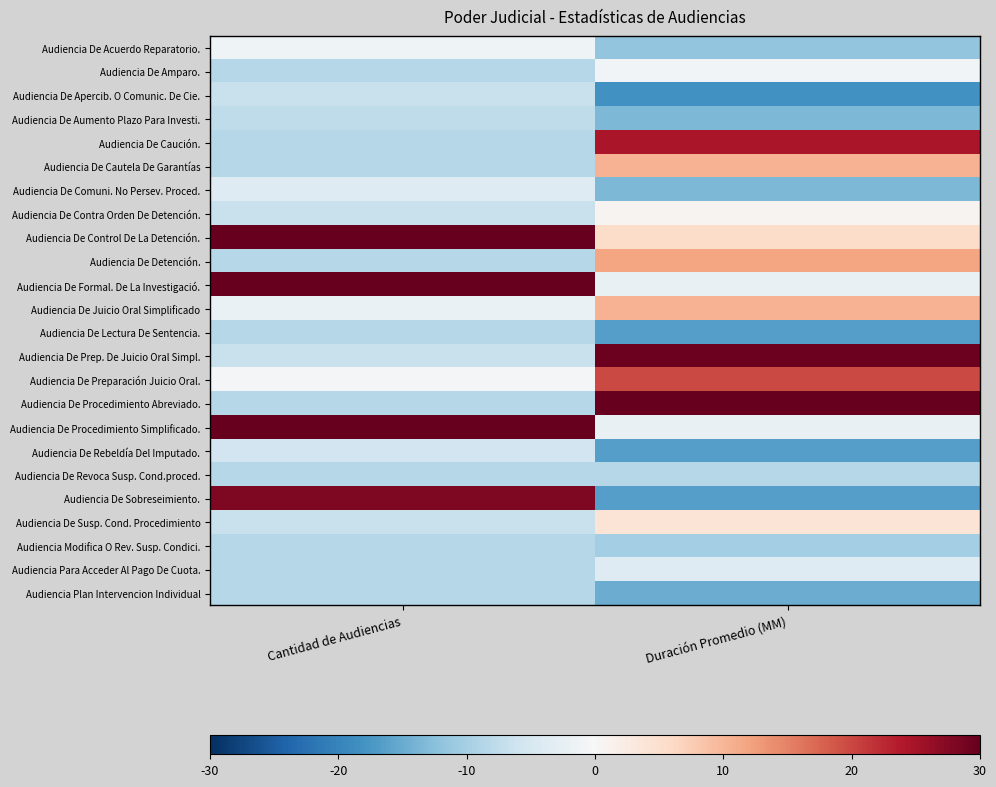

Reading left to right, list all the values displayed in this chart.

Audiencia De Acuerdo Reparatorio.: Cantidad de Audiencias=-1.2	Duración Promedio (MM)=-11.8
Audiencia De Amparo.: Cantidad de Audiencias=-8.5	Duración Promedio (MM)=-0.7
Audiencia De Apercib. O Comunic. De Cie.: Cantidad de Audiencias=-6.6	Duración Promedio (MM)=-18.1
Audiencia De Aumento Plazo Para Investi.: Cantidad de Audiencias=-7.6	Duración Promedio (MM)=-13.4
Audiencia De Caución.: Cantidad de Audiencias=-8.5	Duración Promedio (MM)=24.6
Audiencia De Cautela De Garantías: Cantidad de Audiencias=-8.5	Duración Promedio (MM)=10.4
Audiencia De Comuni. No Persev. Proced.: Cantidad de Audiencias=-3.9	Duración Promedio (MM)=-13.4
Audiencia De Contra Orden De Detención.: Cantidad de Audiencias=-6.6	Duración Promedio (MM)=0.9
Audiencia De Control De La Detención.: Cantidad de Audiencias=37.1	Duración Promedio (MM)=5.6
Audiencia De Detención.: Cantidad de Audiencias=-8.5	Duración Promedio (MM)=11.9
Audiencia De Formal. De La Investigació.: Cantidad de Audiencias=32.5	Duración Promedio (MM)=-2.3
Audiencia De Juicio Oral Simplificado: Cantidad de Audiencias=-2.1	Duración Promedio (MM)=10.4
Audiencia De Lectura De Sentencia.: Cantidad de Audiencias=-8.5	Duración Promedio (MM)=-16.6
Audiencia De Prep. De Juicio Oral Simpl.: Cantidad de Audiencias=-6.6	Duración Promedio (MM)=29.3
Audiencia De Preparación Juicio Oral.: Cantidad de Audiencias=-0.3	Duración Promedio (MM)=19.8
Audiencia De Procedimiento Abreviado.: Cantidad de Audiencias=-8.5	Duración Promedio (MM)=32.5
Audiencia De Procedimiento Simplificado.: Cantidad de Audiencias=34.4	Duración Promedio (MM)=-2.3
Audiencia De Rebeldía Del Imputado.: Cantidad de Audiencias=-5.7	Duración Promedio (MM)=-16.6
Audiencia De Revoca Susp. Cond.proced.: Cantidad de Audiencias=-8.5	Duración Promedio (MM)=-8.6
Audiencia De Sobreseimiento.: Cantidad de Audiencias=28.0	Duración Promedio (MM)=-16.6
Audiencia De Susp. Cond. Procedimiento: Cantidad de Audiencias=-6.6	Duración Promedio (MM)=4.0
Audiencia Modifica O Rev. Susp. Condici.: Cantidad de Audiencias=-8.5	Duración Promedio (MM)=-10.2
Audiencia Para Acceder Al Pago De Cuota.: Cantidad de Audiencias=-8.5	Duración Promedio (MM)=-3.9
Audiencia Plan Intervencion Individual: Cantidad de Audiencias=-8.5	Duración Promedio (MM)=-15.0